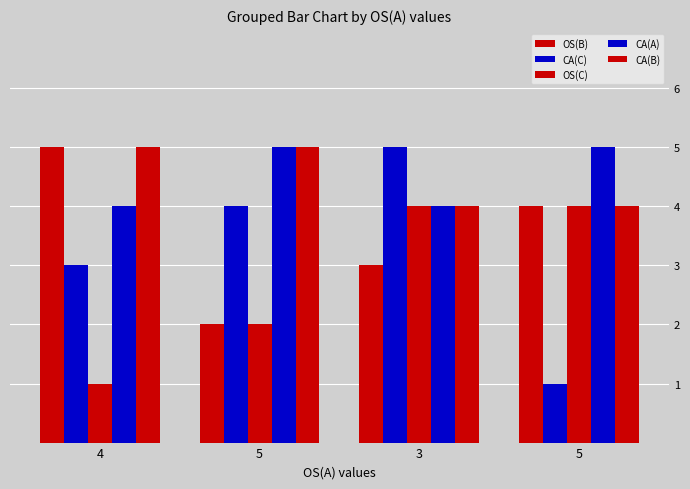

Count the number of data series in this chart.

5